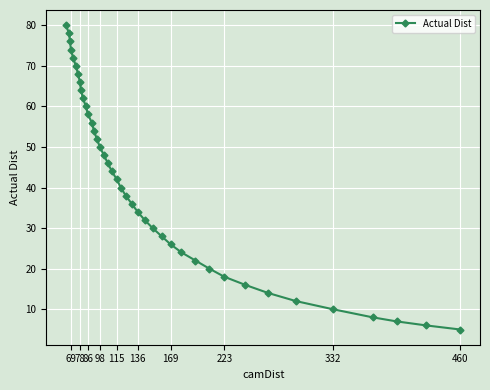

What is the minimum value shown in the chart?

5